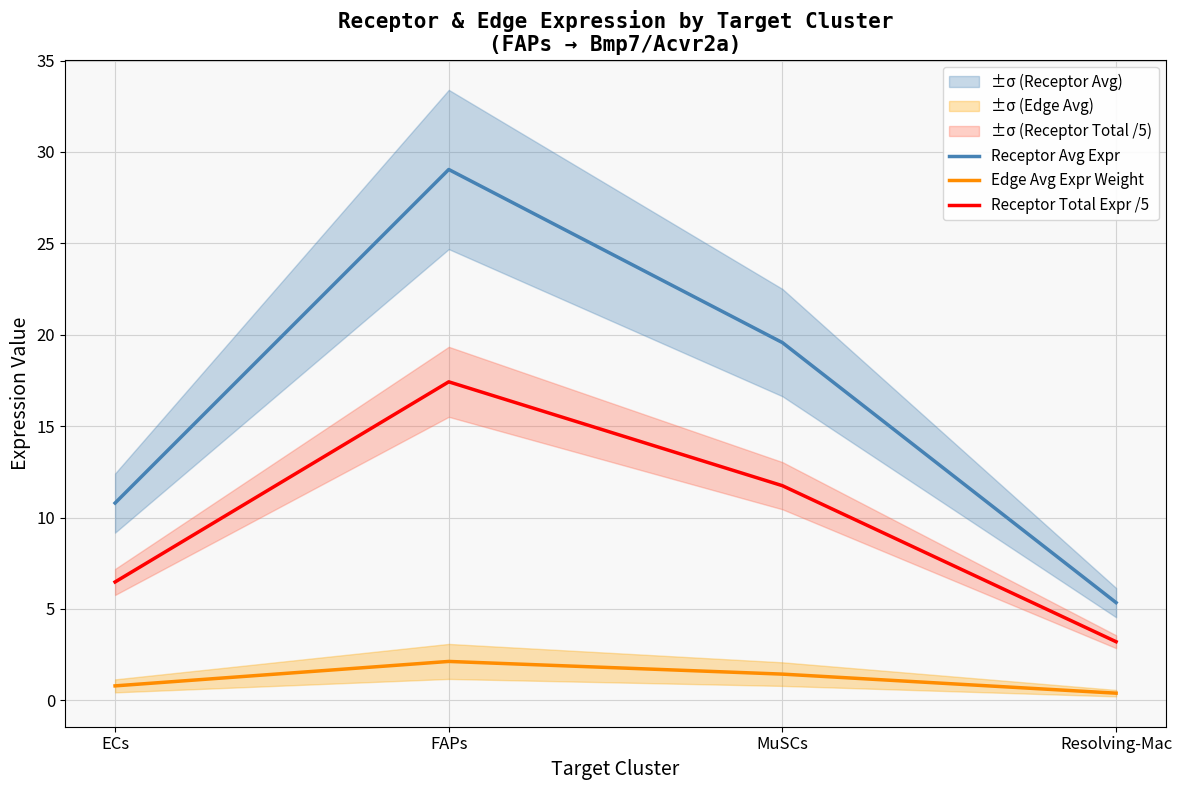

True or false: Edge Avg Expr Weight has a value of 0.4 at Resolving-Mac.

True